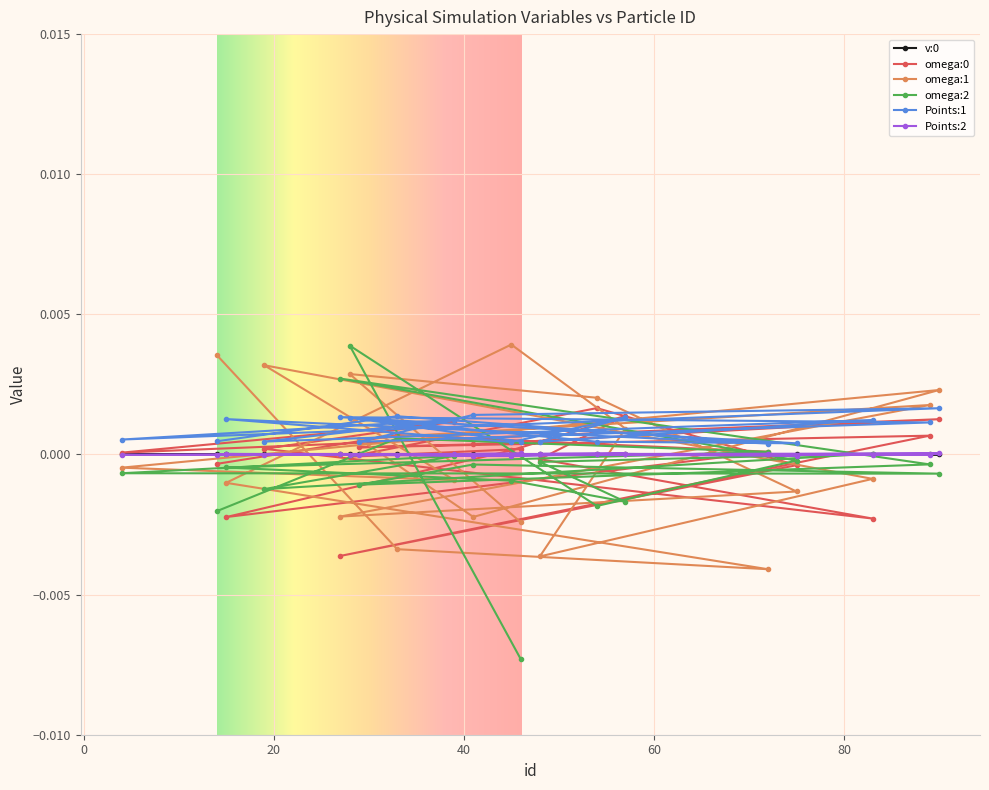

Rank the series by their maximum value, from lowest to highest.

v:0, Points:2, Points:1, omega:0, omega:2, omega:1